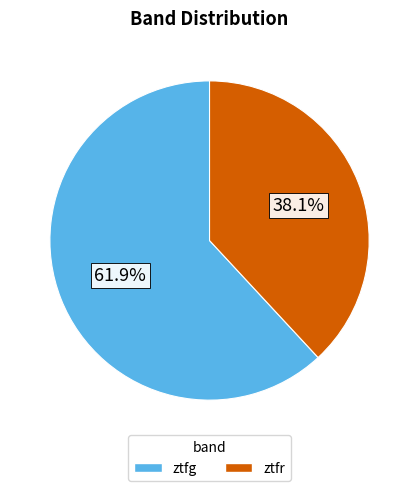

How many segments does this pie chart have?

2